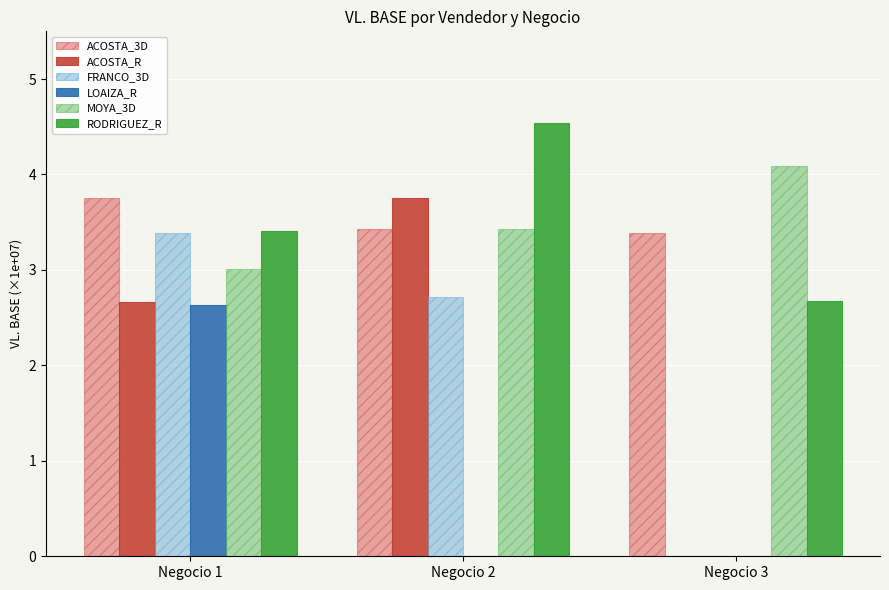

How many series are shown in this chart?

6